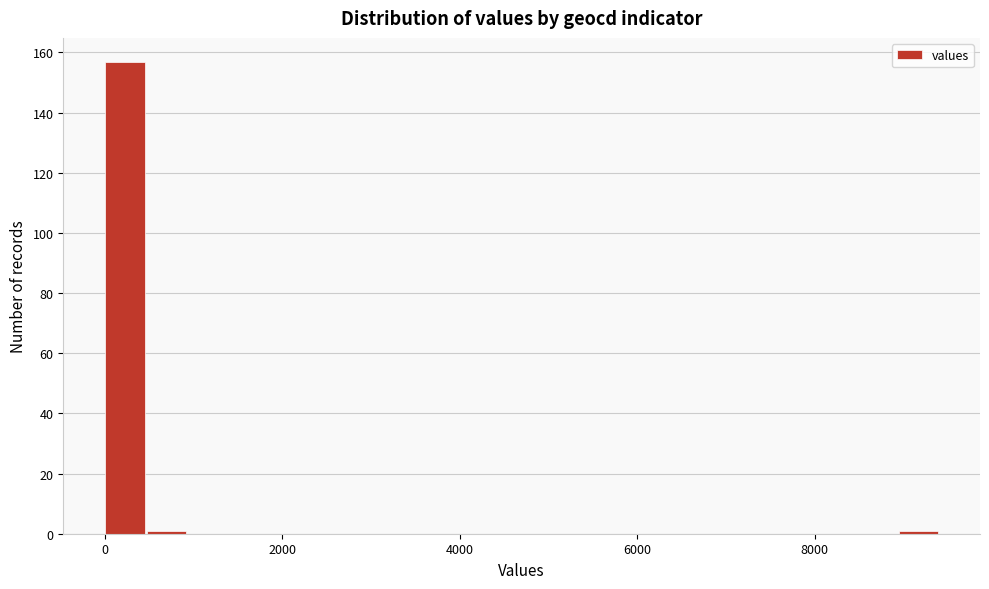

Around what value on the x-axis is the tallest bar? Give the approximate position of its centre, as read against the axis.

200